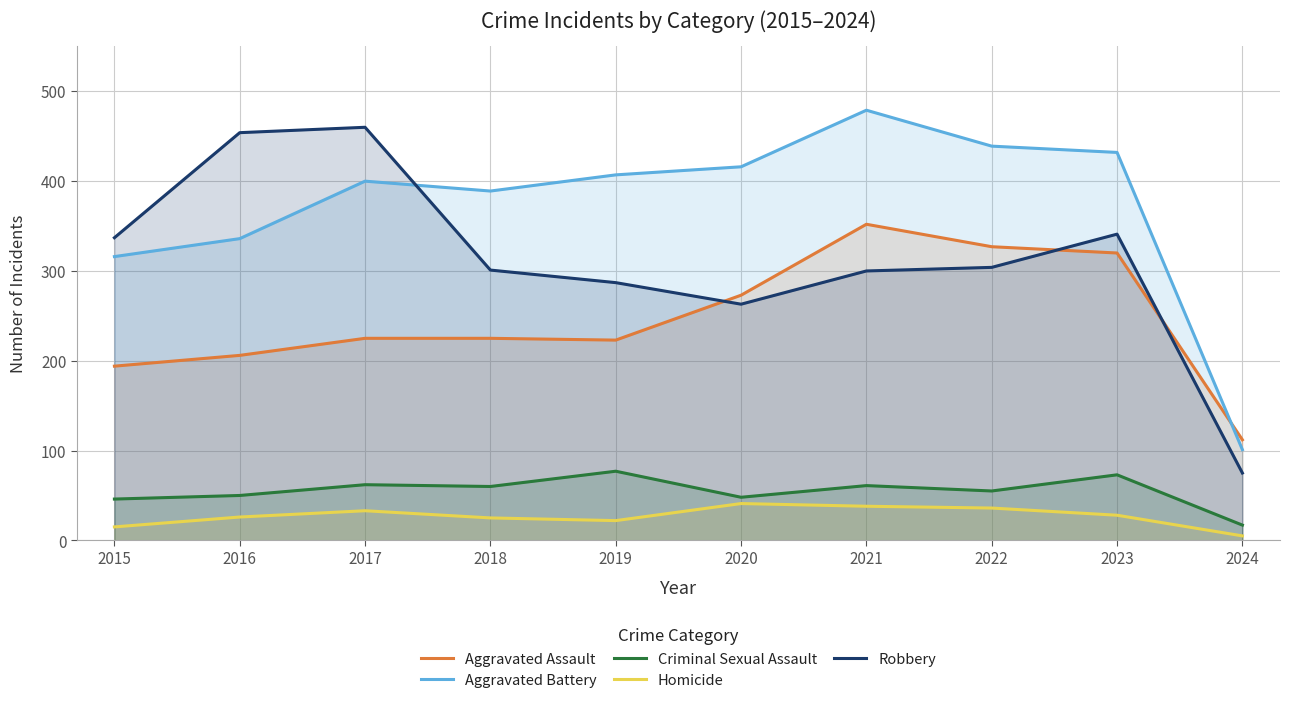

True or false: Aggravated Battery and Homicide intersect in this chart.

False